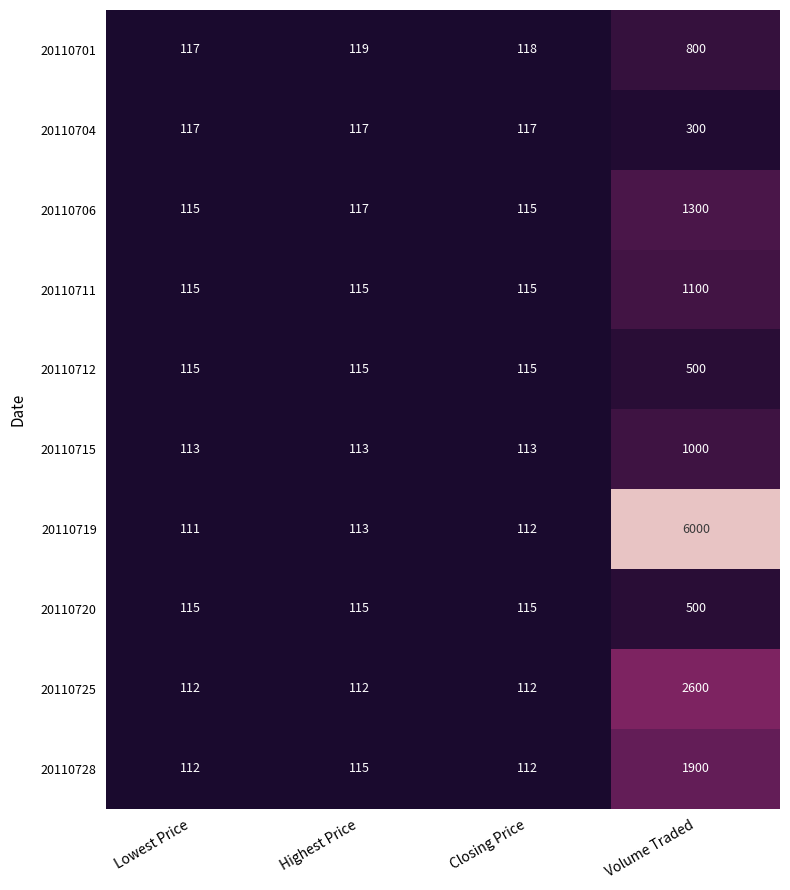

What is the sum of all 20110701 values?

1154